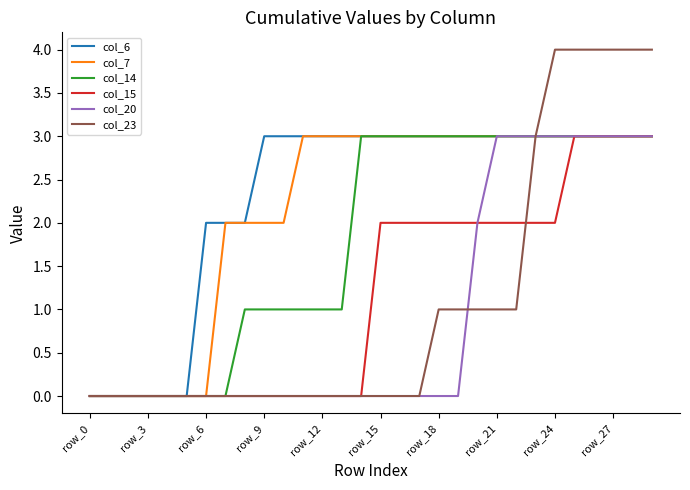

What is the highest value of the col_23 series?

4